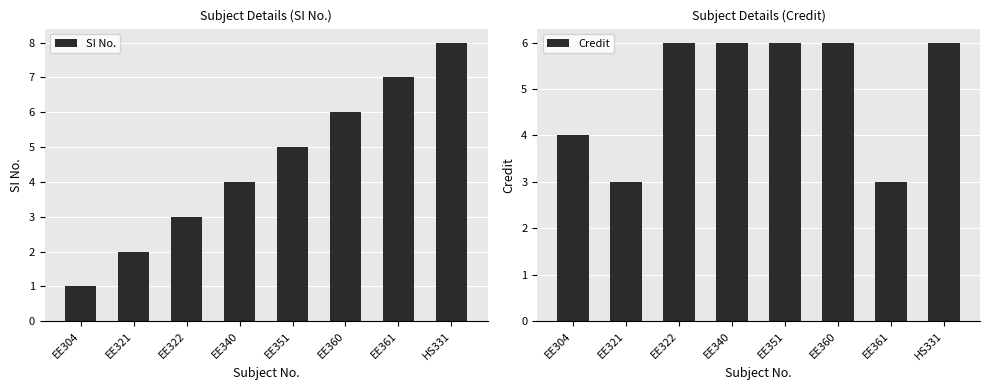

What value does the SI No. series have at EE360?

6